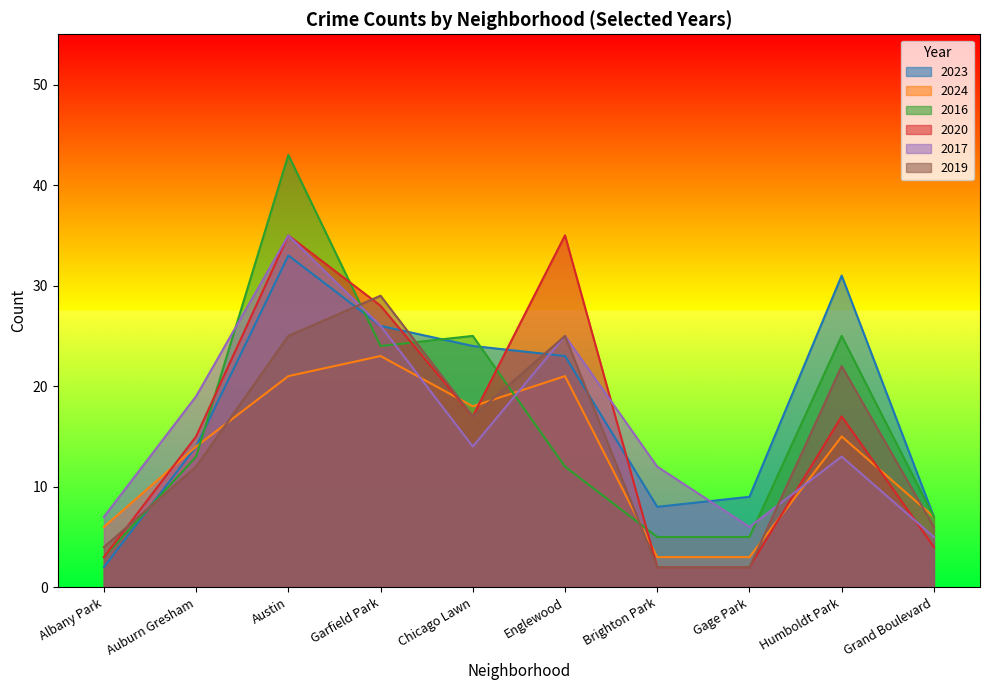

At which category is the sum across all series the highest?

Austin